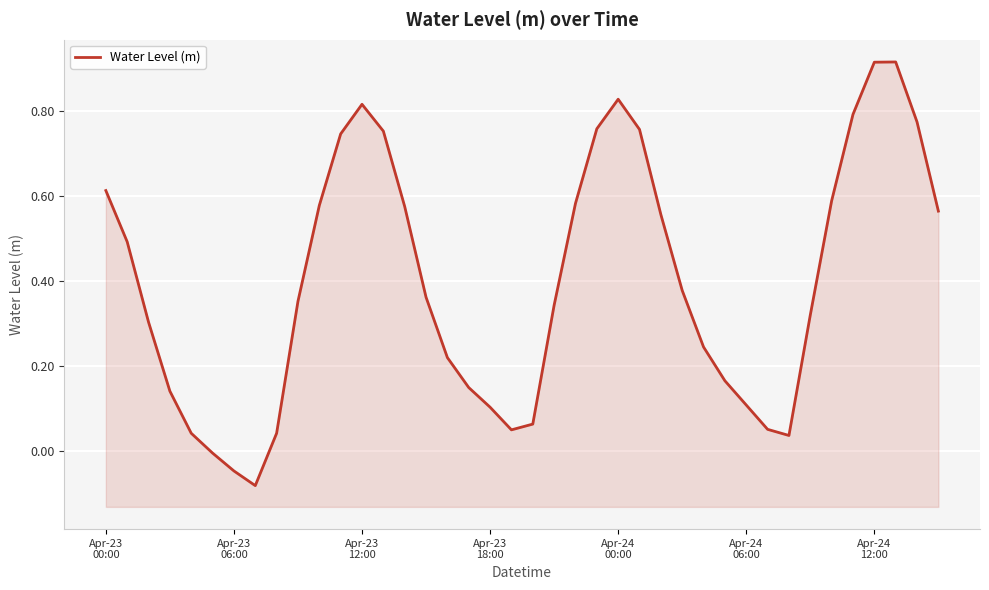

What is the difference between the values at 12 and 39?

0.3